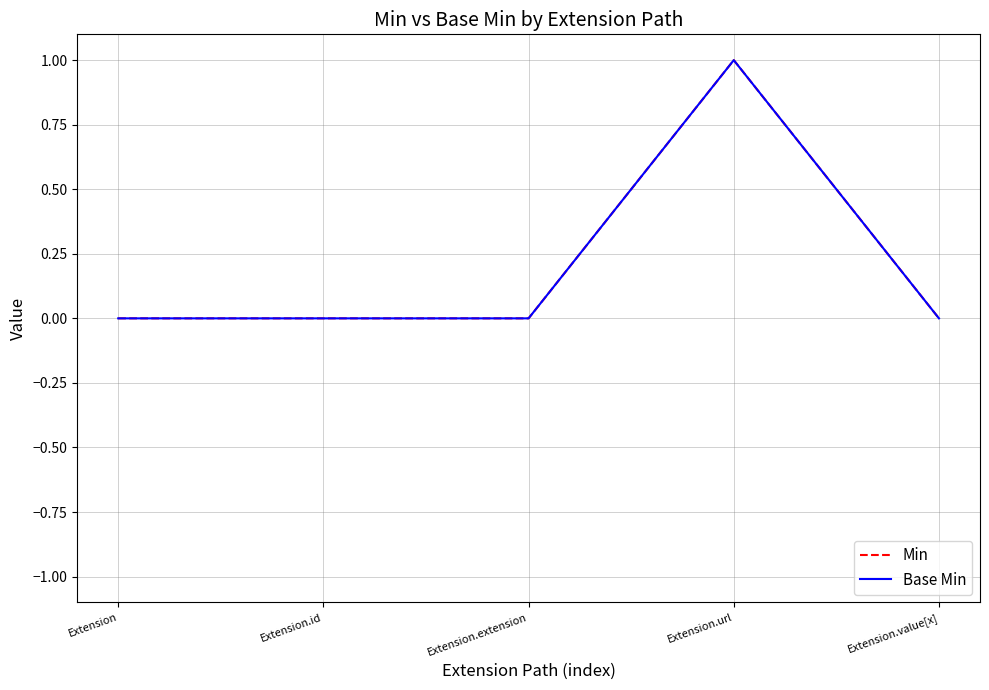

Is it true that Base Min equals 1 at Extension.url?

True